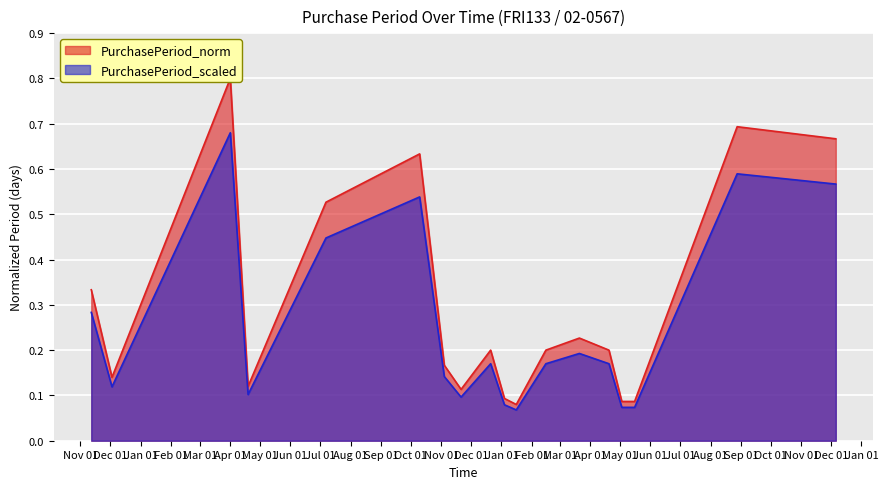

How many lines are shown in the chart?

1